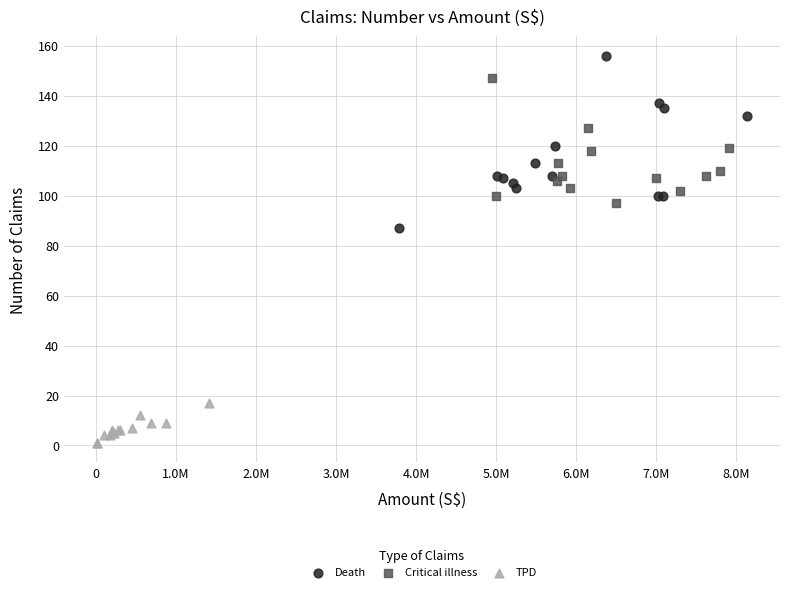

Which series reaches the maximum Y coordinate?

Death